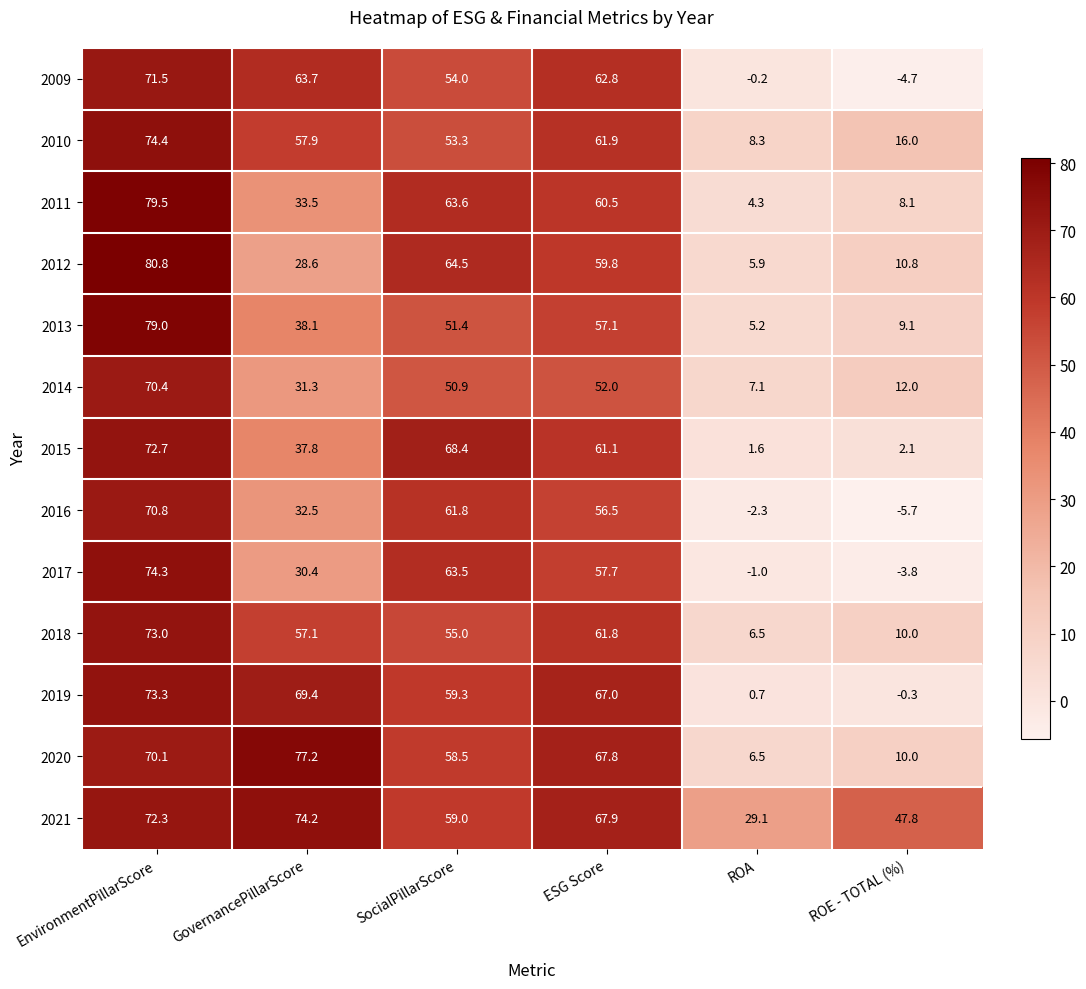

What is the sum of the 2013 values at GovernancePillarScore and ESG Score?

95.2